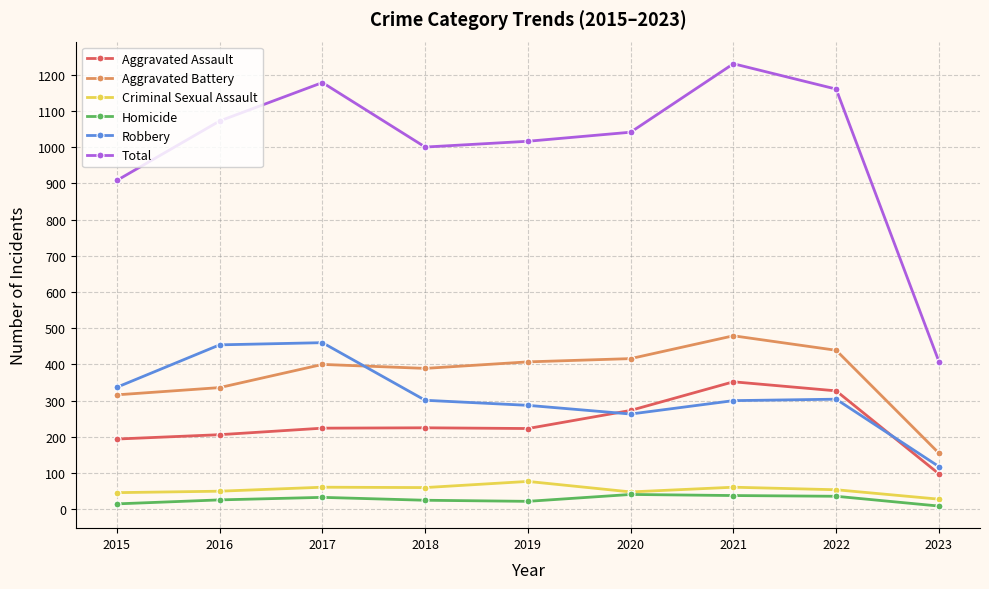

True or false: Criminal Sexual Assault has a value of 60 at 2018.

True